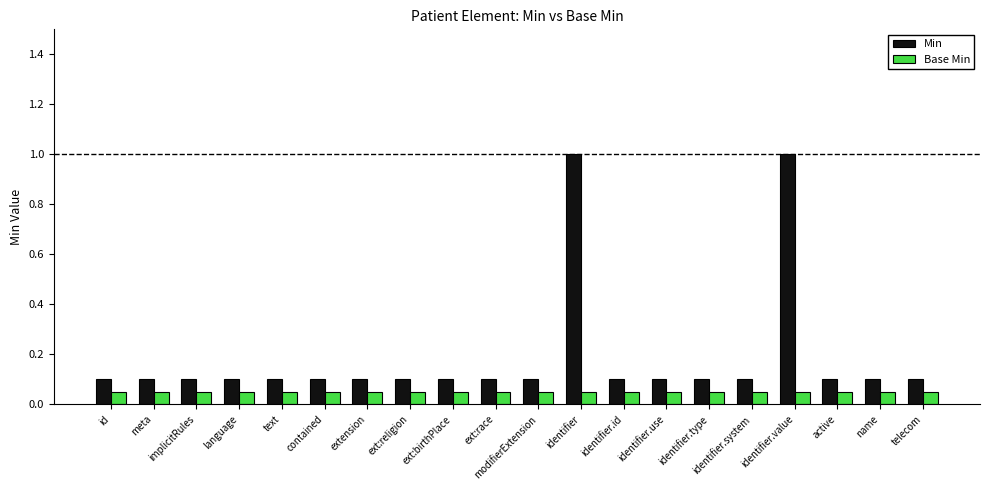

How many series are shown in this chart?

2